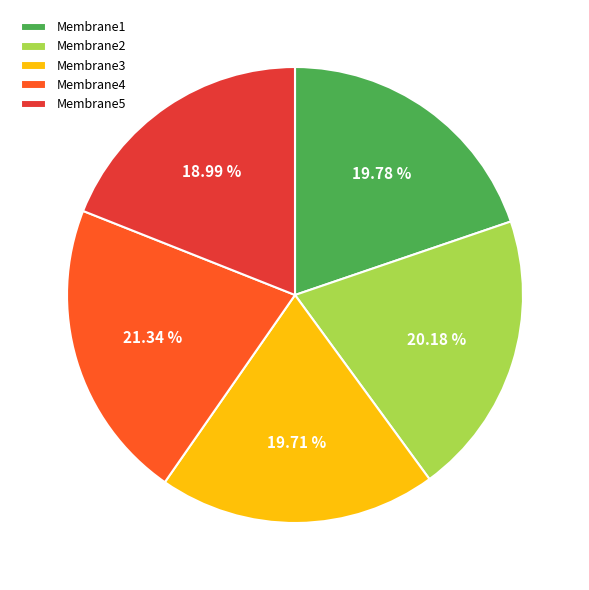

Does Membrane4 account for over 50% of the chart?

No